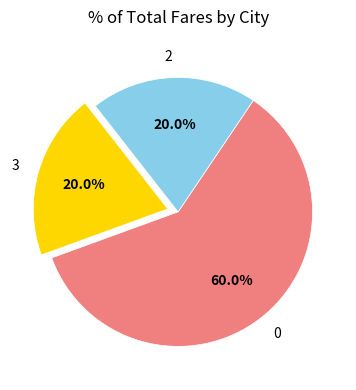

Does 3 account for over 50% of the chart?

No